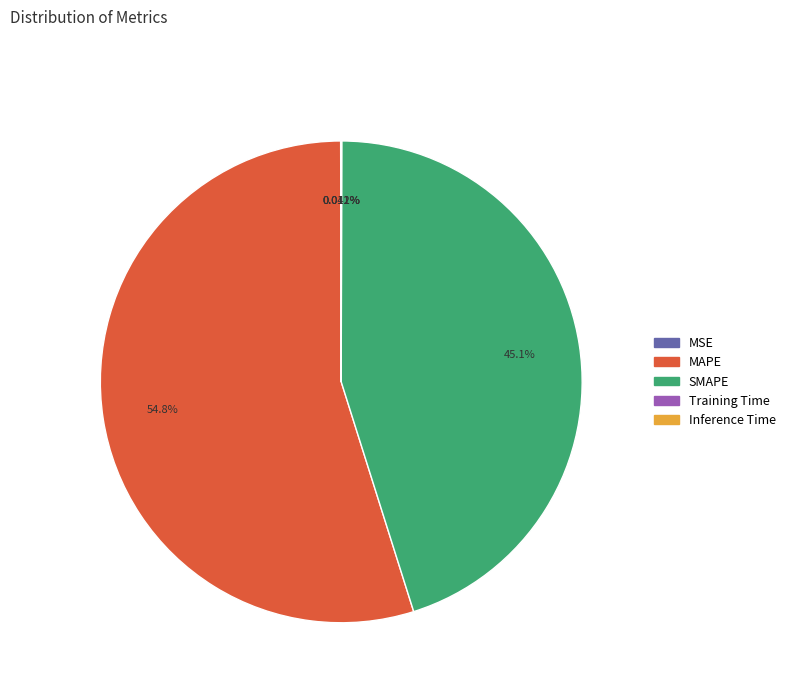

What is the majority slice?

MAPE